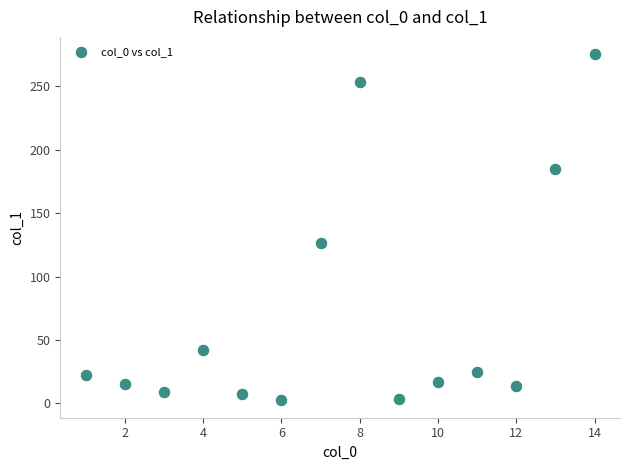

What Y value in the scatter plot is closest to 138?

126.2